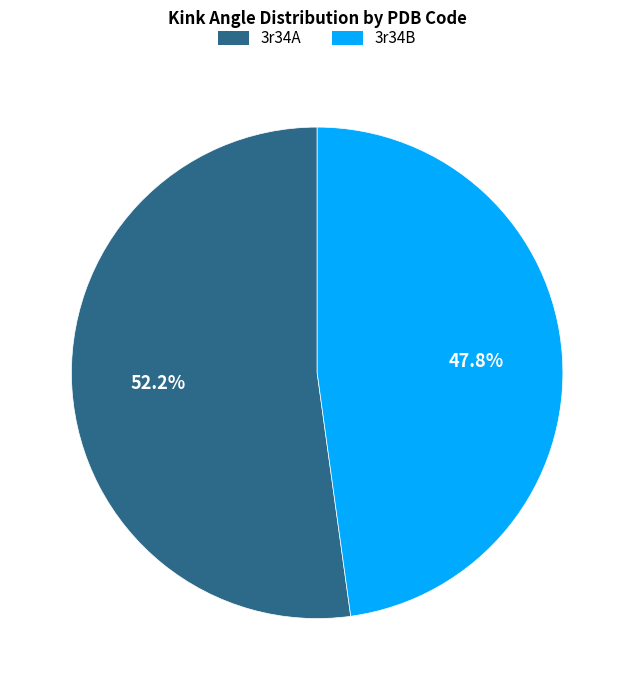

What percentage is the 3r34A slice, to the nearest percent?

52%